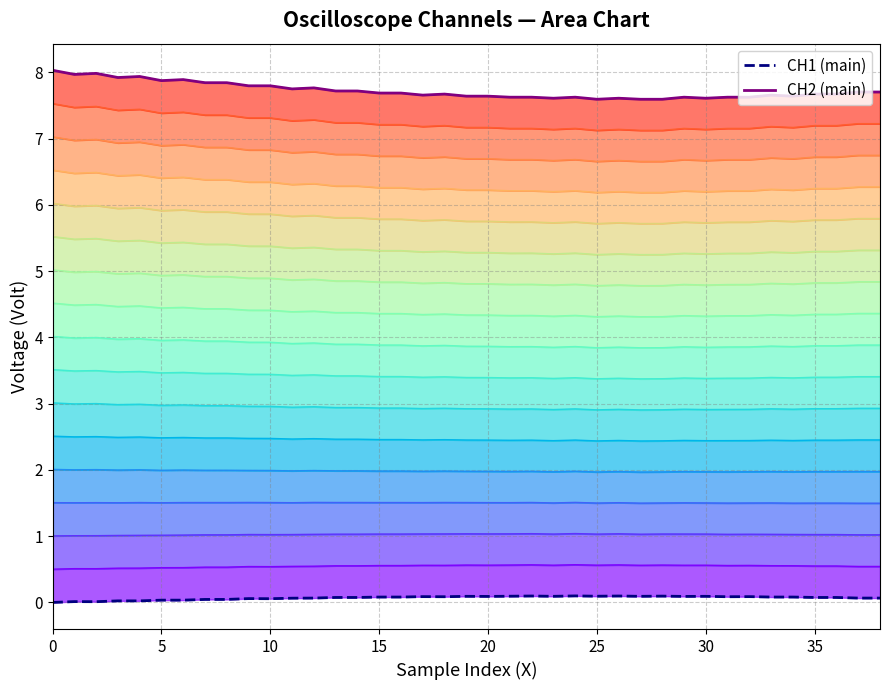

Reading right to left, extract all data points from this chart.

CH1 (main): 0.1	0.1	0.1	0.1	0.1	0.1	0.1	0.1	0.1	0.1	0.1	0.1	0.1	0.1	0.1	0.1	0.1	0.1	0.1	0.1	0.1	0.1	0.1	0.1	0.1	0.1	0.1	0.1	0.1	0.1	0.0	0.0	0.0	0.0	0.0	0.0	0.0	0.0	0.0
CH2 (main): 7.7	7.7	7.7	7.7	7.6	7.7	7.6	7.6	7.6	7.6	7.6	7.6	7.6	7.6	7.6	7.6	7.6	7.6	7.6	7.6	7.7	7.7	7.7	7.7	7.7	7.7	7.8	7.8	7.8	7.8	7.8	7.8	7.9	7.9	7.9	7.9	8.0	8.0	8.0